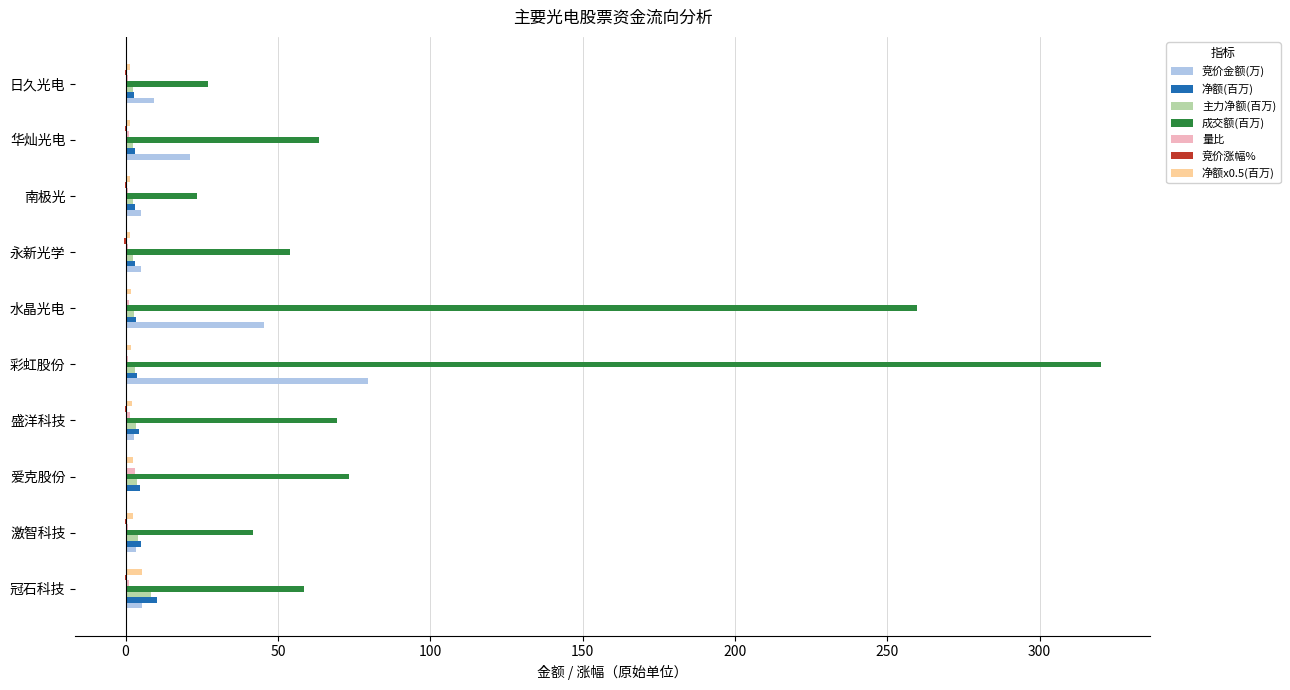

What is the highest value of the 竞价金额(万) series?

79.7